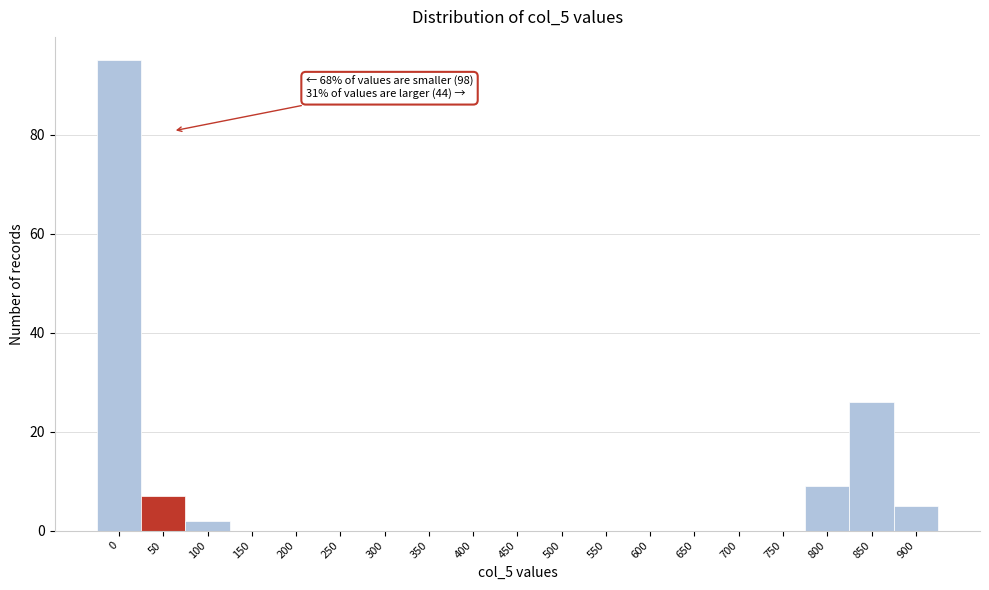

Reading left to right, what are all the values shown in this chart?

0=95	50=7	100=2	150=0	200=0	250=0	300=0	350=0	400=0	450=0	500=0	550=0	600=0	650=0	700=0	750=0	800=9	850=26	900=5